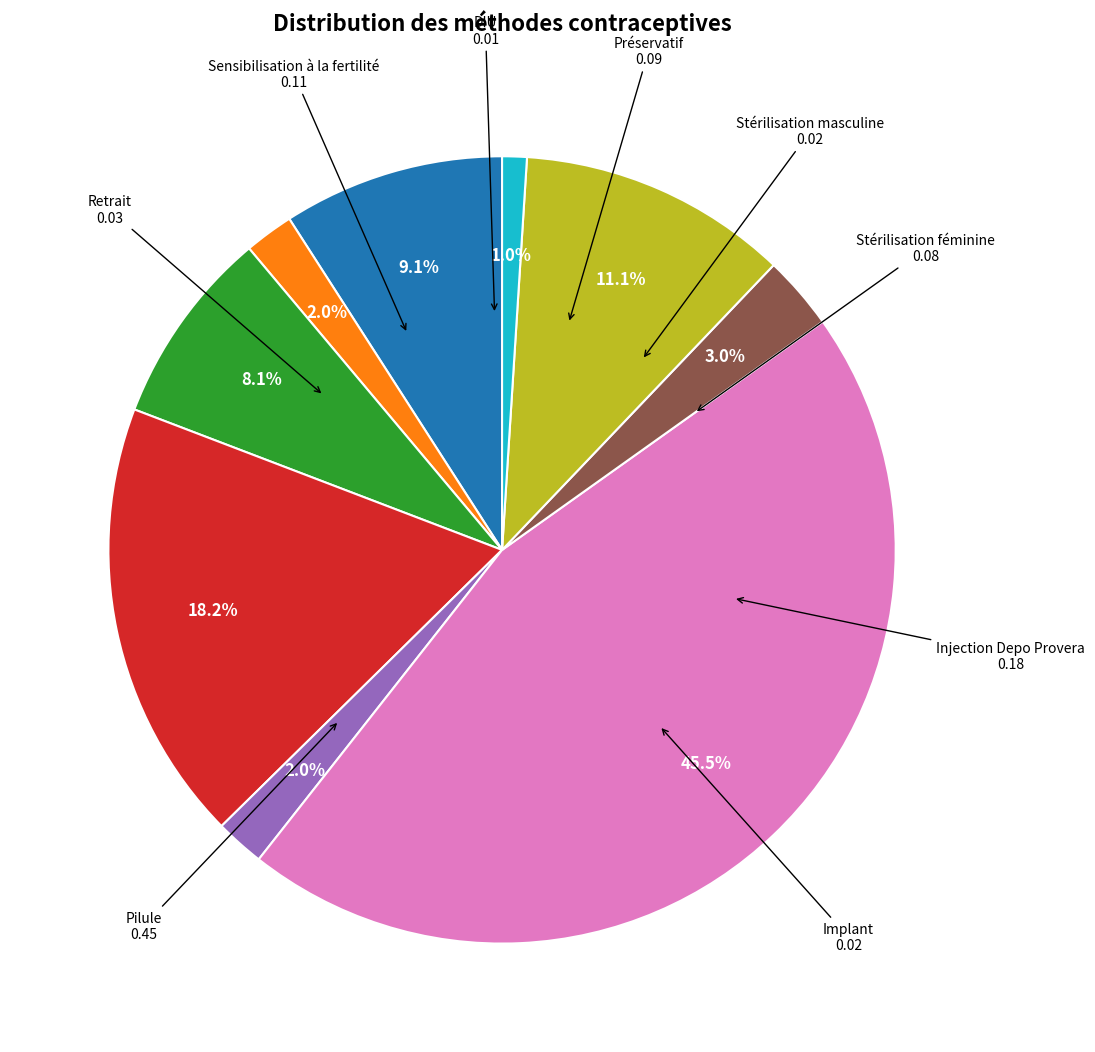

Is there any slice that represents more than half of the pie?

No